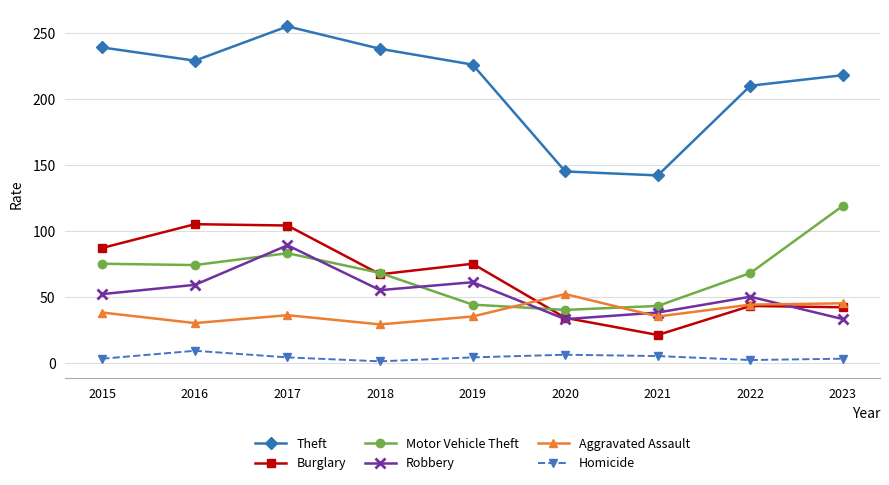

At how many categories does at least one series exceed 22?

9